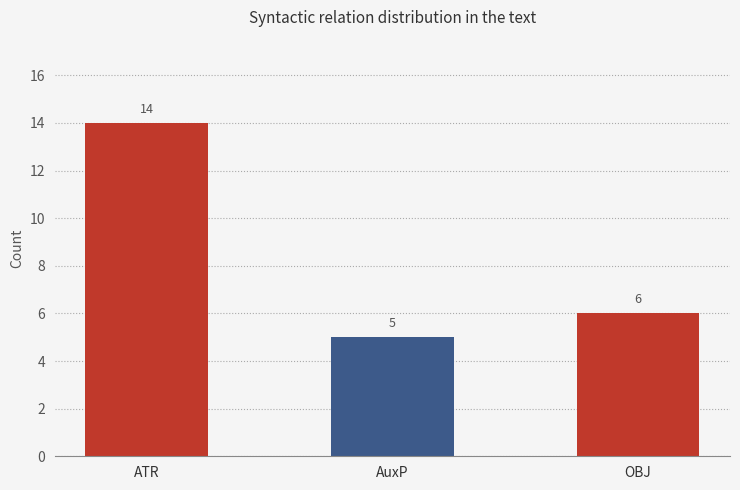

Reading right to left, transcribe all the data shown in this chart.

OBJ=6	AuxP=5	ATR=14